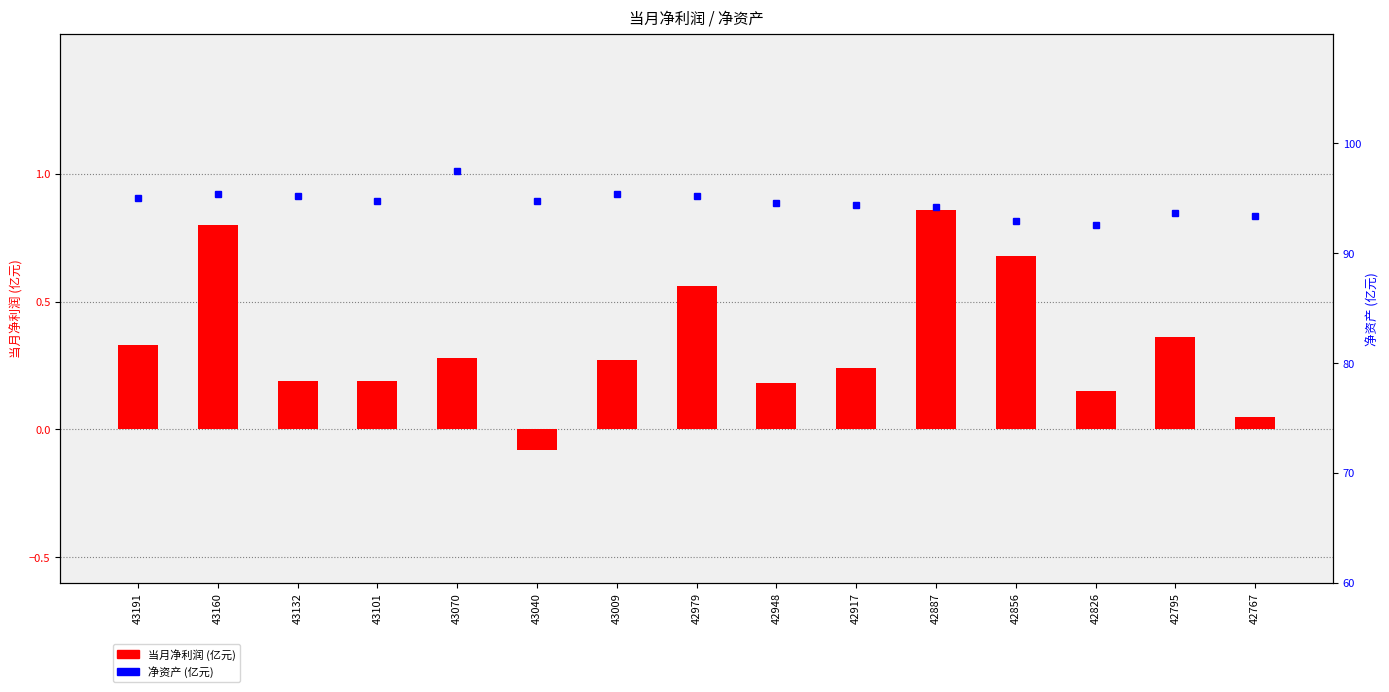

Which series changed the most between 43160 and 42795?

净资产 (亿元)